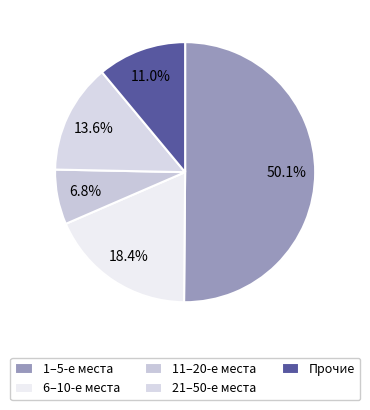

How many segments does this pie chart have?

5